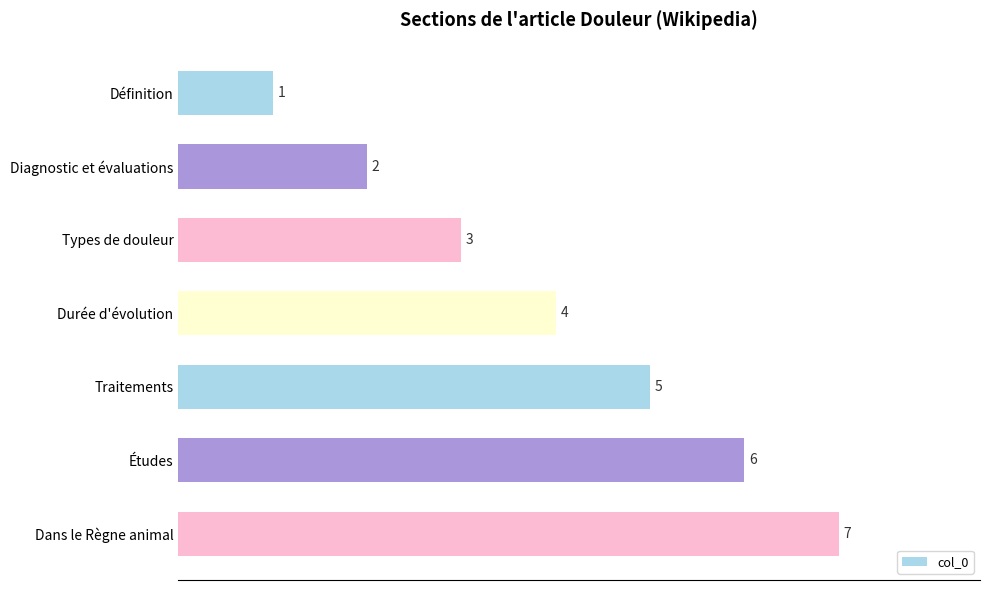

What is the change in value from Durée d'évolution to Dans le Règne animal?

+3